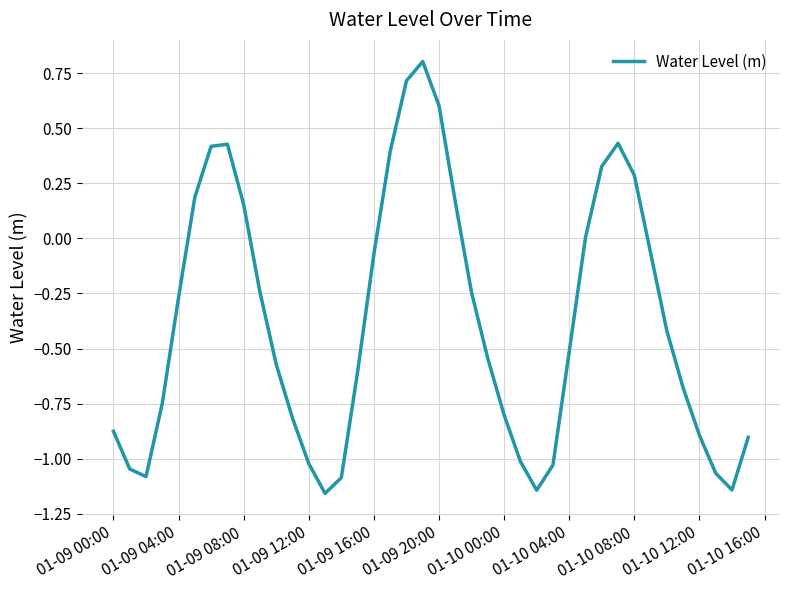

How many lines are shown in the chart?

1